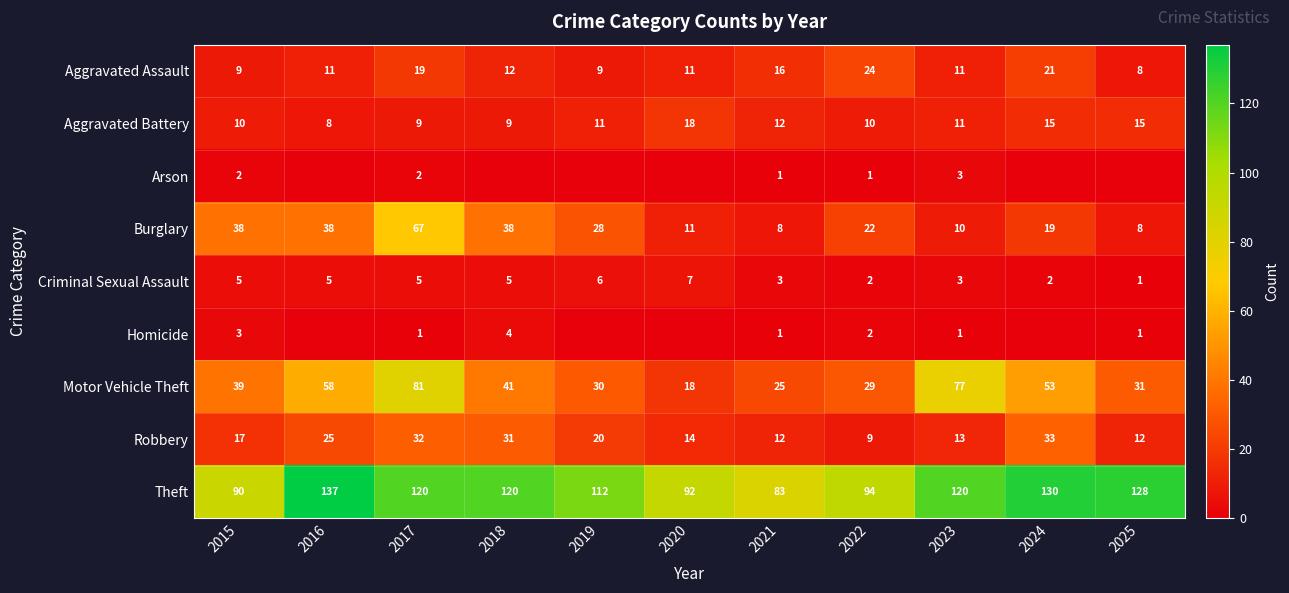

The Theft series shows 128 at 2025. True or false?

True